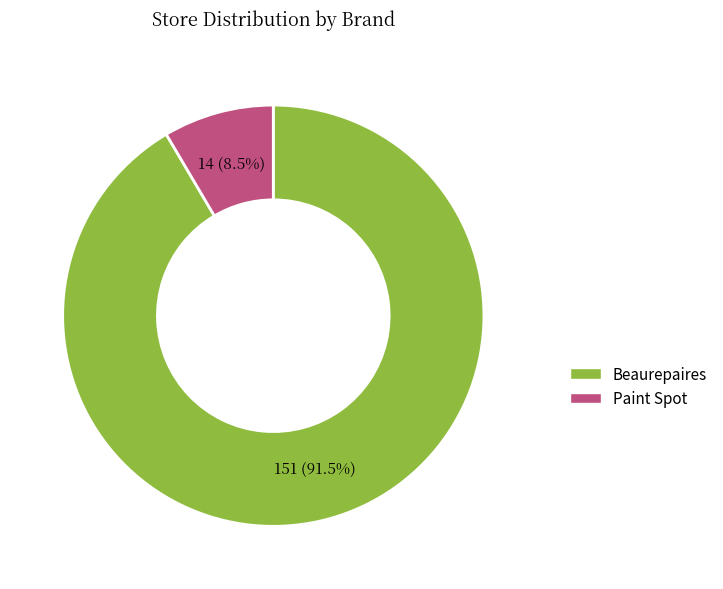

Which slice represents more than half of the pie?

Beaurepaires